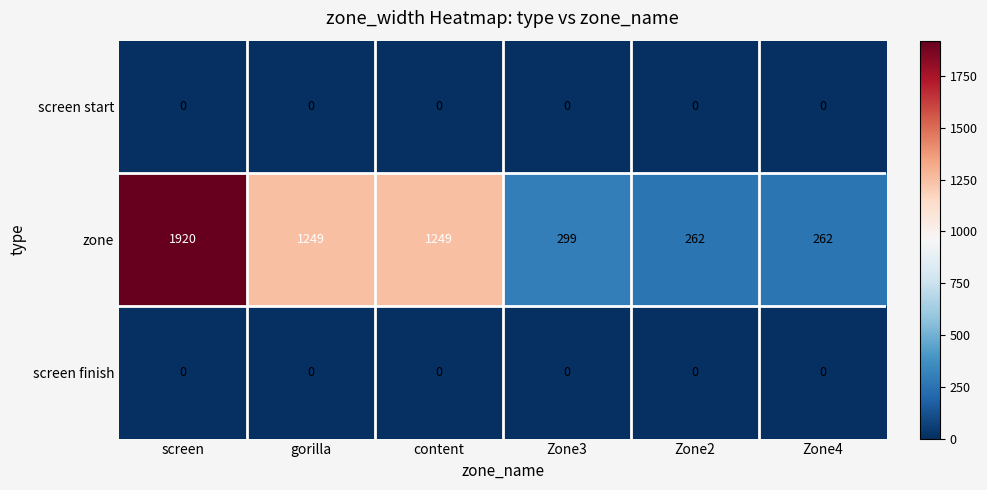

The value of zone at content is 1249. True or false?

True